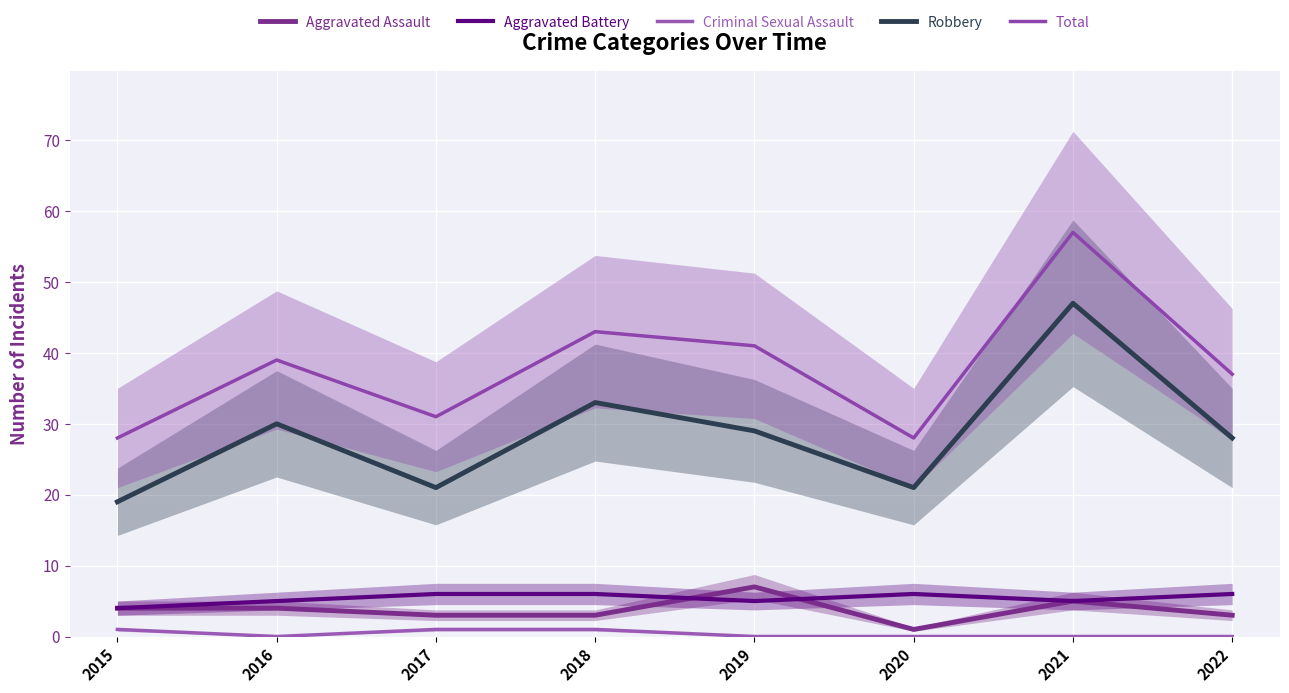

Which series has the largest total across all categories?

Total